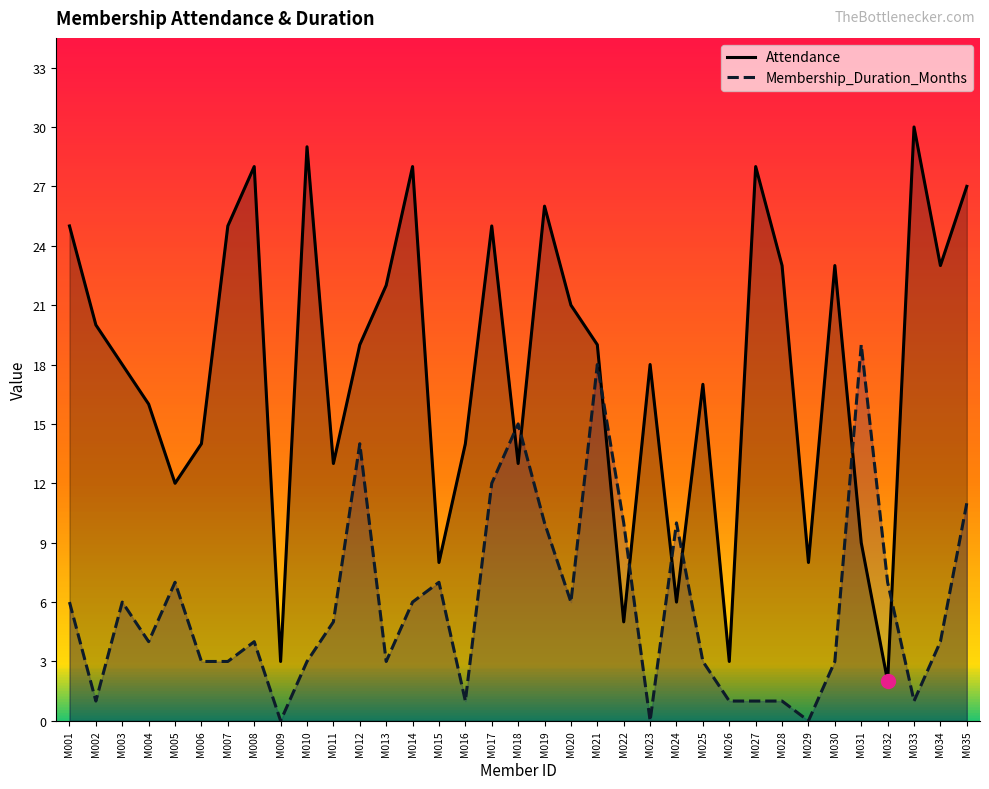

What is the value of the Membership_Duration_Months point at the 3rd from the left?

6